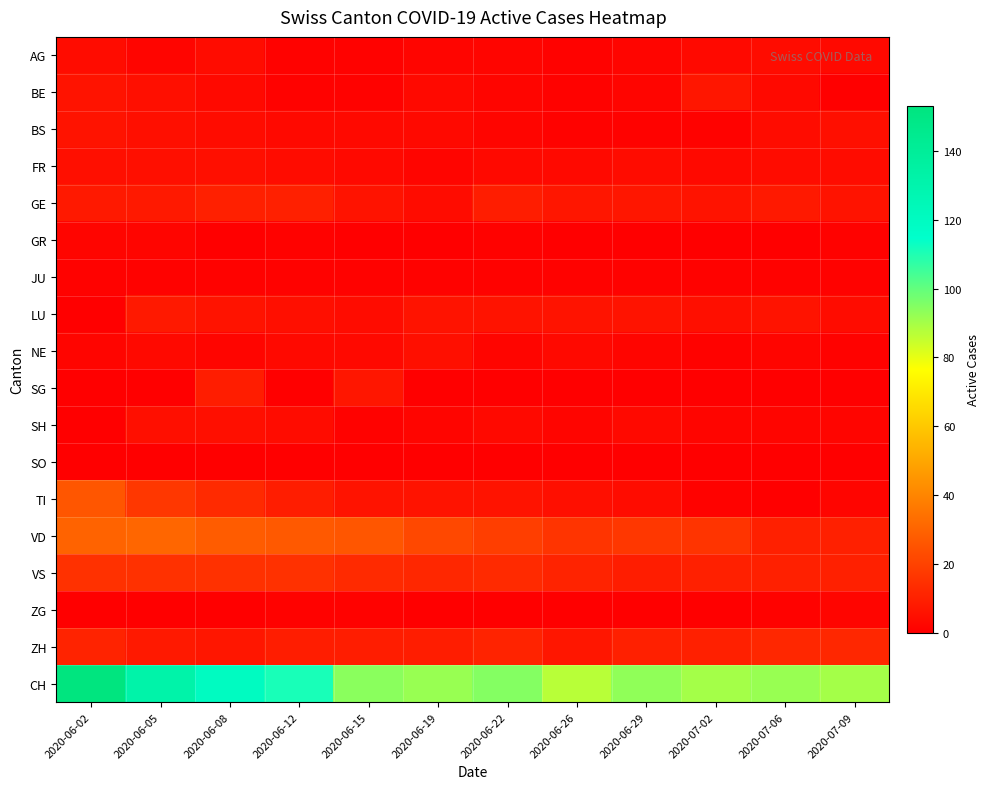

Between 2020-06-12 and 2020-07-02, which series saw the biggest shift?

CH